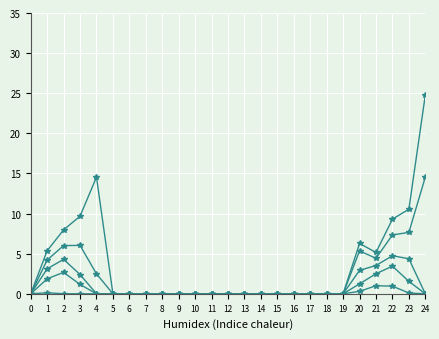

Reading right to left, what are all the values shown in this chart?

Series 1: 24=0.0	23=0.1	22=1.0	21=1.0	20=0.3	19=0.0	18=0.0	17=0.0	16=0.0	15=0.0	14=0.0	13=0.0	12=0.0	11=0.0	10=0.0	9=0.0	8=0.0	7=0.0	6=0.0	5=0.0	4=0.0	3=0.0	2=0.0	1=0.1	0=0.0
Series 2: 24=0.0	23=1.6	22=3.4	21=2.5	20=1.2	19=0.0	18=0.0	17=0.0	16=0.0	15=0.0	14=0.0	13=0.0	12=0.0	11=0.0	10=0.0	9=0.0	8=0.0	7=0.0	6=0.0	5=0.0	4=0.0	3=1.2	2=2.7	1=1.9	0=0.0
Series 3: 24=0.0	23=4.4	22=4.7	21=3.5	20=2.9	19=0.0	18=0.0	17=0.0	16=0.0	15=0.0	14=0.0	13=0.0	12=0.0	11=0.0	10=0.0	9=0.0	8=0.0	7=0.0	6=0.0	5=0.0	4=0.0	3=2.4	2=4.3	1=3.1	0=0.0
Series 4: 24=14.5	23=7.7	22=7.3	21=4.4	20=5.4	19=0.0	18=0.0	17=0.0	16=0.0	15=0.0	14=0.0	13=0.0	12=0.0	11=0.0	10=0.0	9=0.0	8=0.0	7=0.0	6=0.0	5=0.0	4=2.5	3=6.0	2=6.0	1=4.2	0=0.0
Series 5: 24=24.8	23=10.5	22=9.3	21=5.2	20=6.3	19=0.0	18=0.0	17=0.0	16=0.0	15=0.0	14=0.0	13=0.0	12=0.0	11=0.0	10=0.0	9=0.0	8=0.0	7=0.0	6=0.0	5=0.0	4=14.5	3=9.7	2=8.0	1=5.4	0=0.0